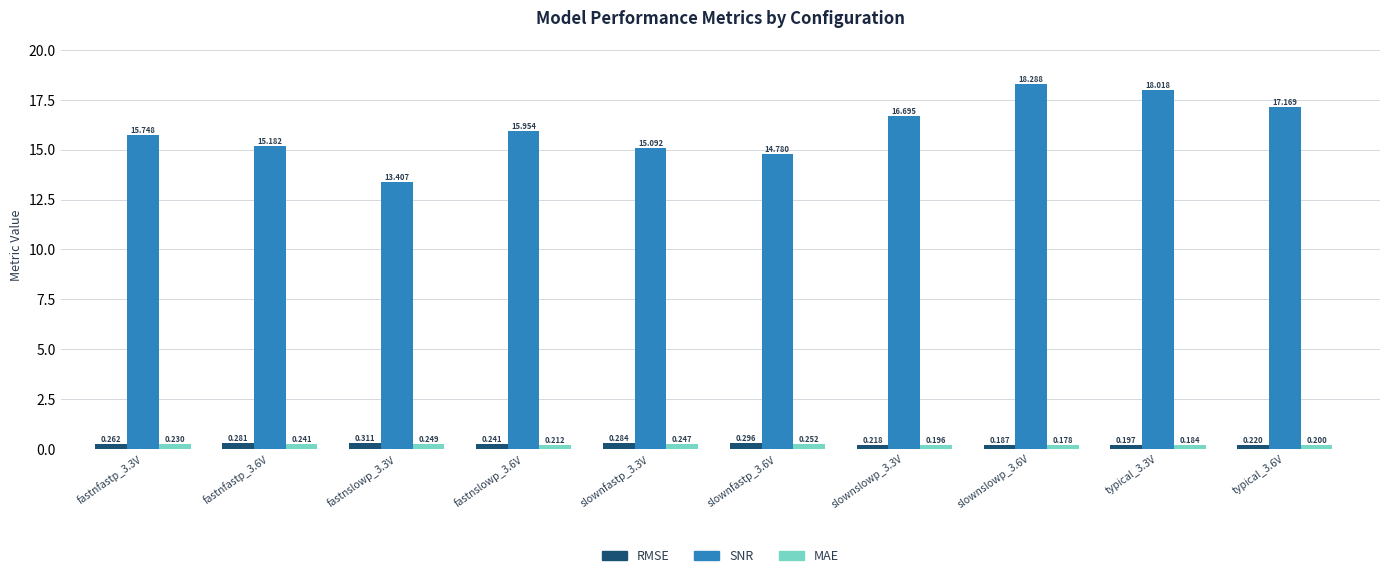

Which series has the largest range (max minus min)?

SNR